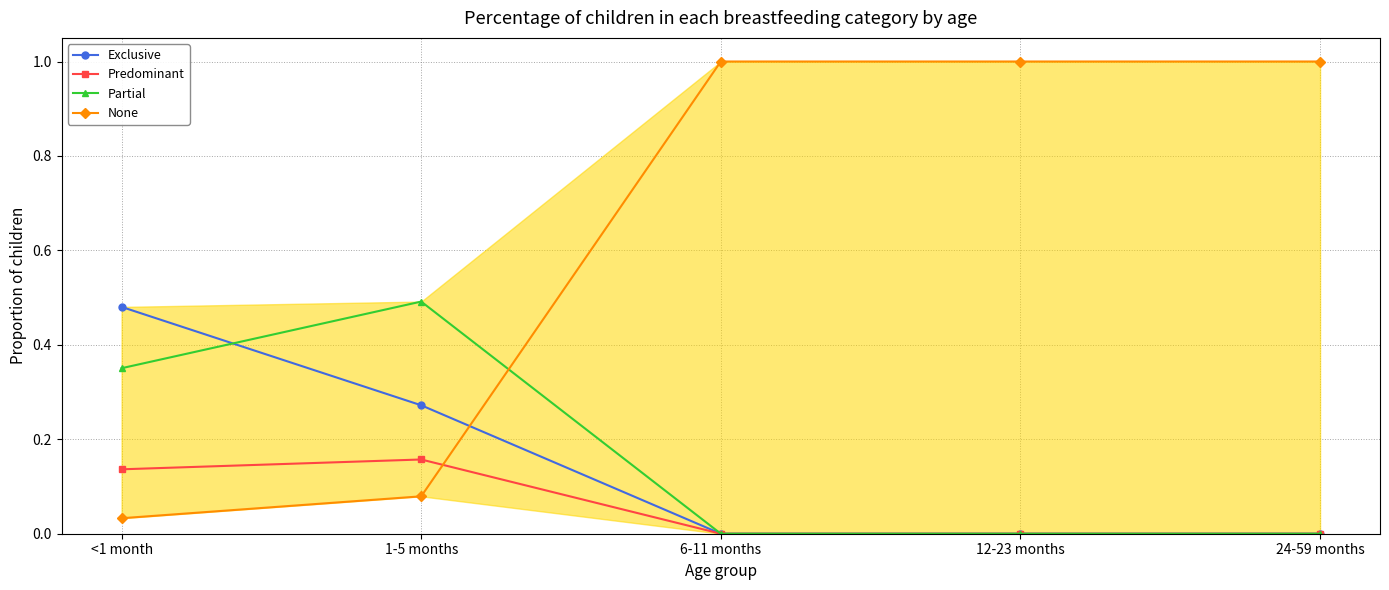

The value of None at 24-59 months is 1.0. True or false?

True